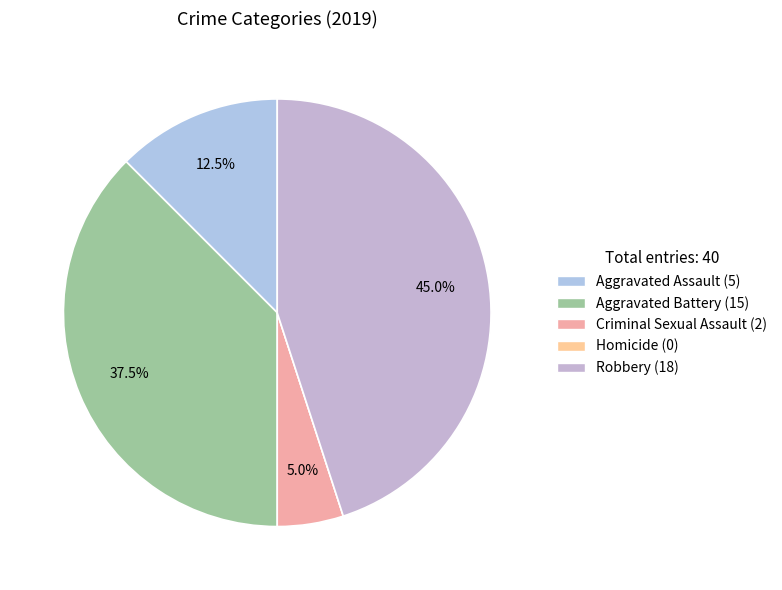

How much of the chart is everything except Homicide?

100.0%